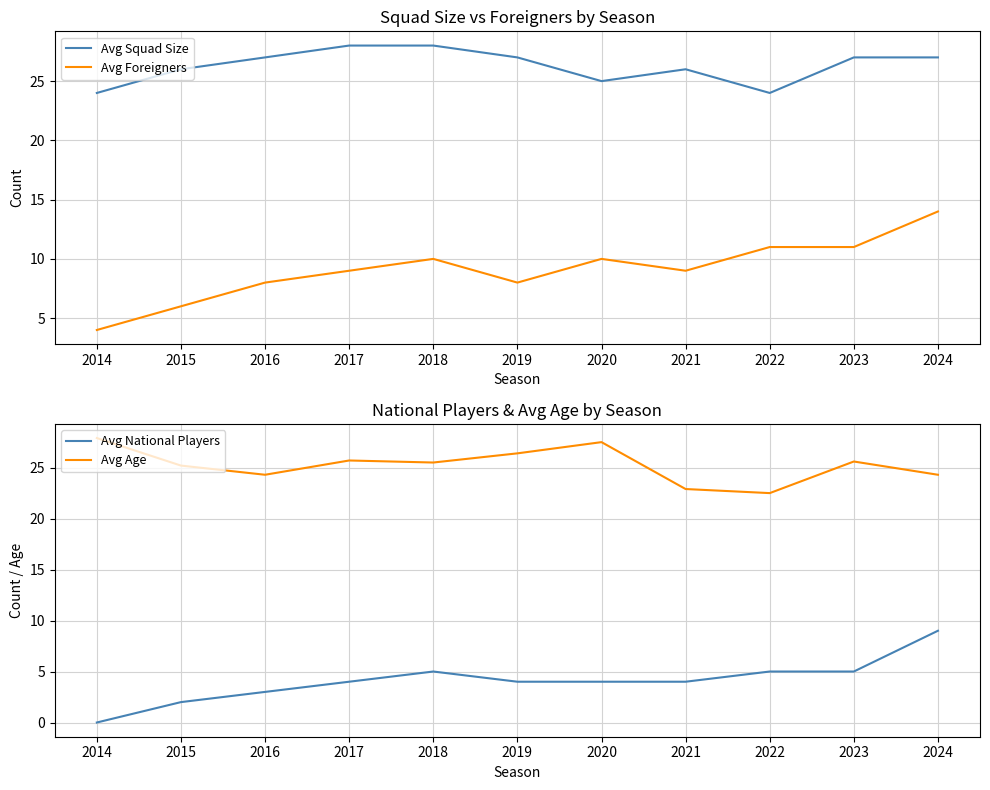

Reading left to right, list all the values displayed in this chart.

Avg Squad Size: 2014=24.0	2015=26.0	2016=27.0	2017=28.0	2018=28.0	2019=27.0	2020=25.0	2021=26.0	2022=24.0	2023=27.0	2024=27.0
Avg Foreigners: 2014=4.0	2015=6.0	2016=8.0	2017=9.0	2018=10.0	2019=8.0	2020=10.0	2021=9.0	2022=11.0	2023=11.0	2024=14.0
Avg National Players: 2014=0.0	2015=2.0	2016=3.0	2017=4.0	2018=5.0	2019=4.0	2020=4.0	2021=4.0	2022=5.0	2023=5.0	2024=9.0
Avg Age: 2014=27.9	2015=25.2	2016=24.3	2017=25.7	2018=25.5	2019=26.4	2020=27.5	2021=22.9	2022=22.5	2023=25.6	2024=24.3